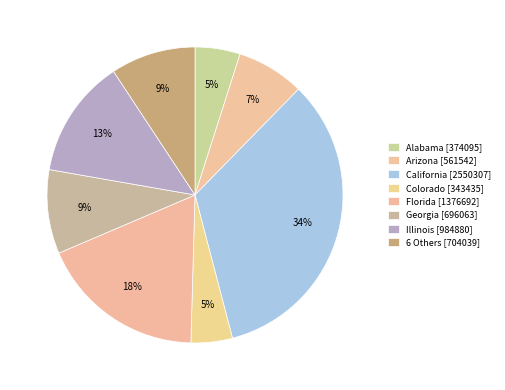

How many segments does this pie chart have?

8